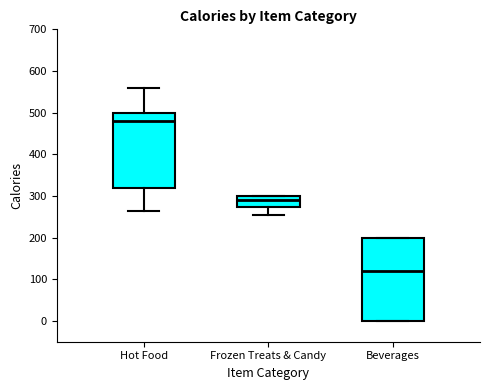

Reading left to right, transcribe this box plot: for each box, give where its median line is, the range the box spans, and where its two whiskers end, as read against the y-axis. The values are not printed on the chart, so give them approximately, as read against the axis.

Hot Food: median 480, box 320 to 500, whiskers 270 to 560
Frozen Treats & Candy: median 290, box 270 to 300, whiskers 260 to 300
Beverages: median 120, box 0 to 200, whiskers 0 to 200